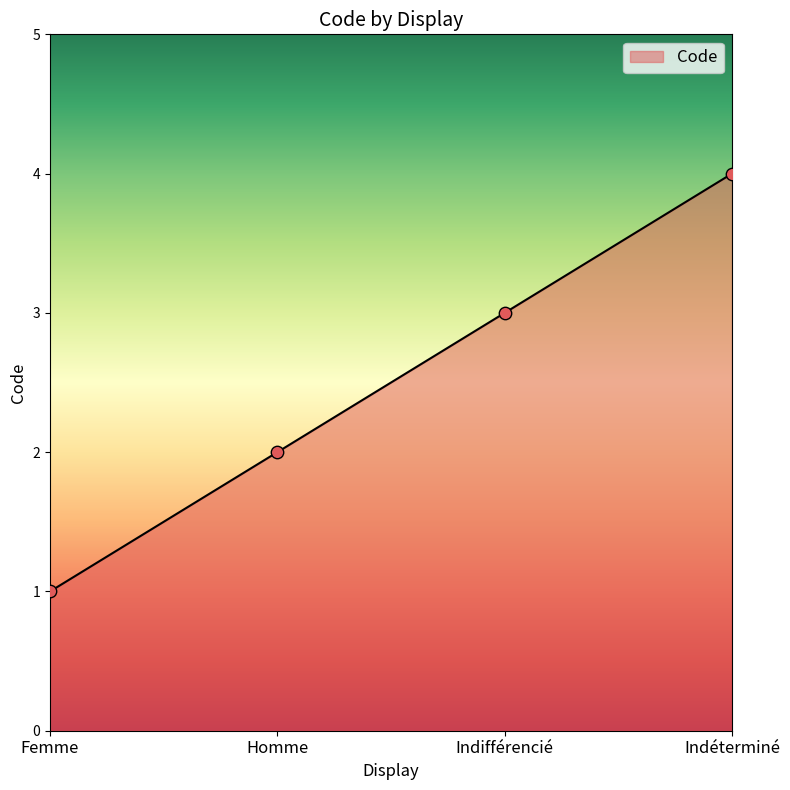

Approximately how many times larger is the value at Indifférencié compared to Femme?

3.0